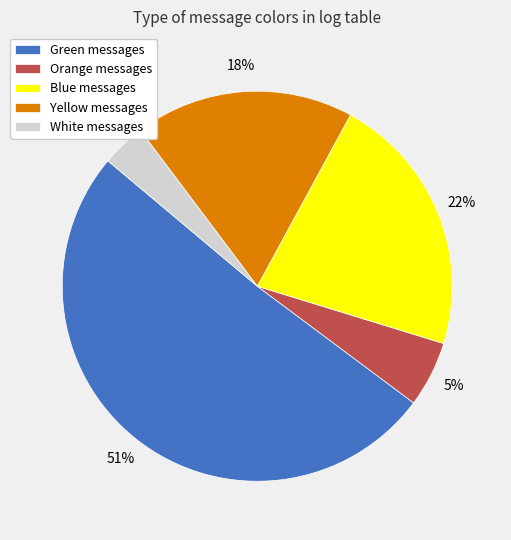

What is the largest slice in the pie chart?

Green messages